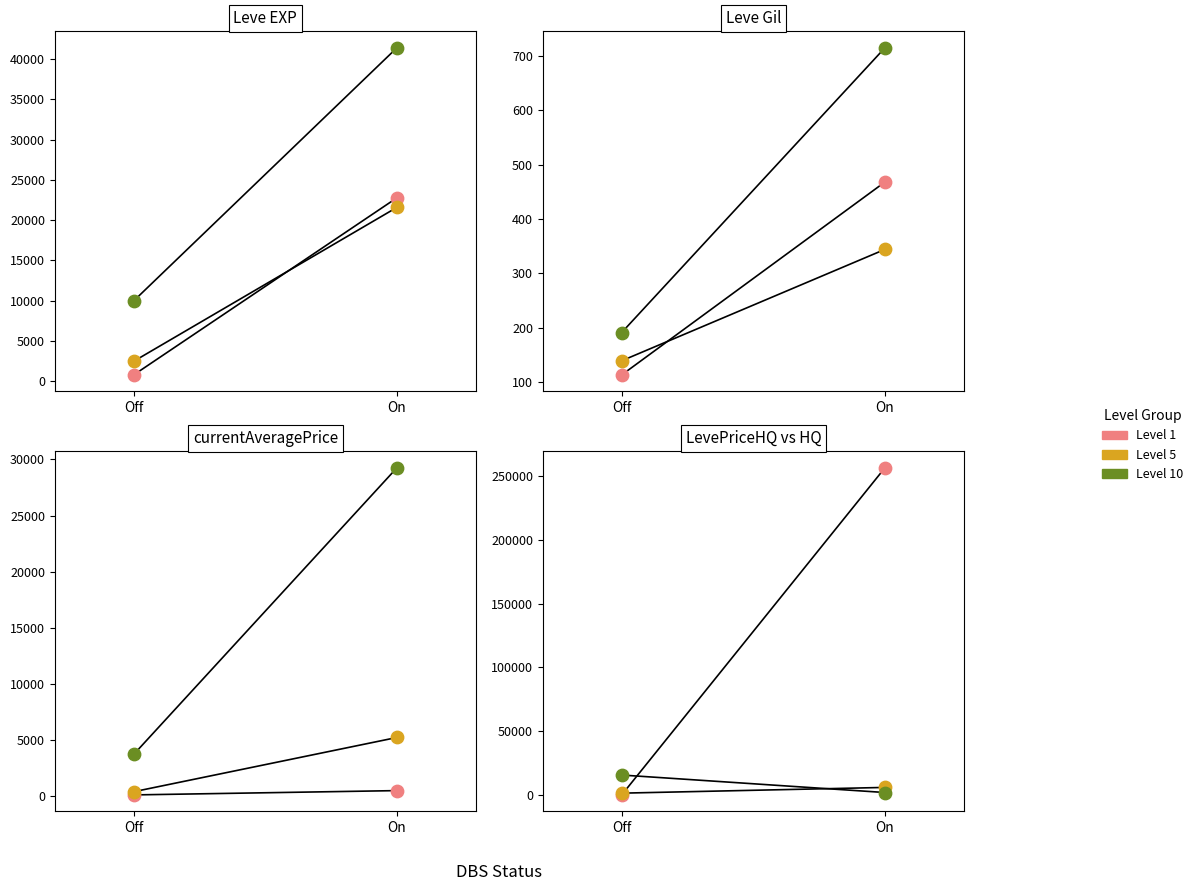

Which series reaches the minimum Y coordinate?

LevePriceHQ